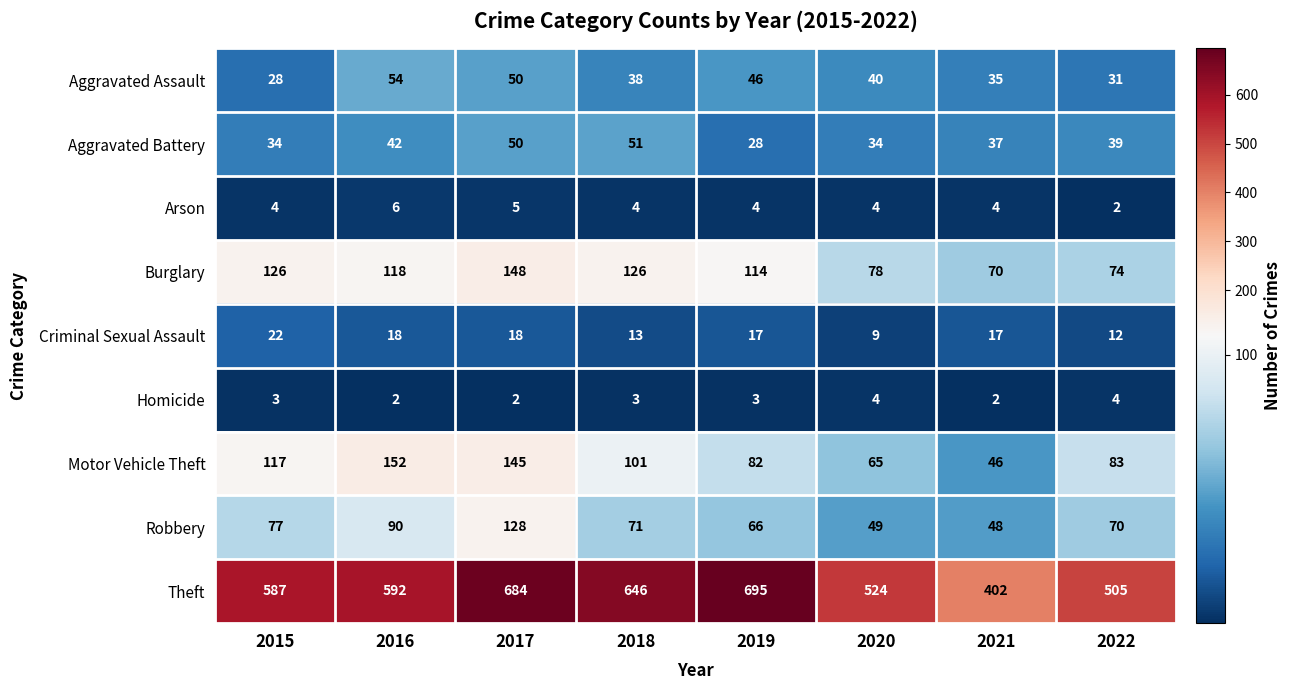

Is it true that Homicide equals 3 at 2018?

True